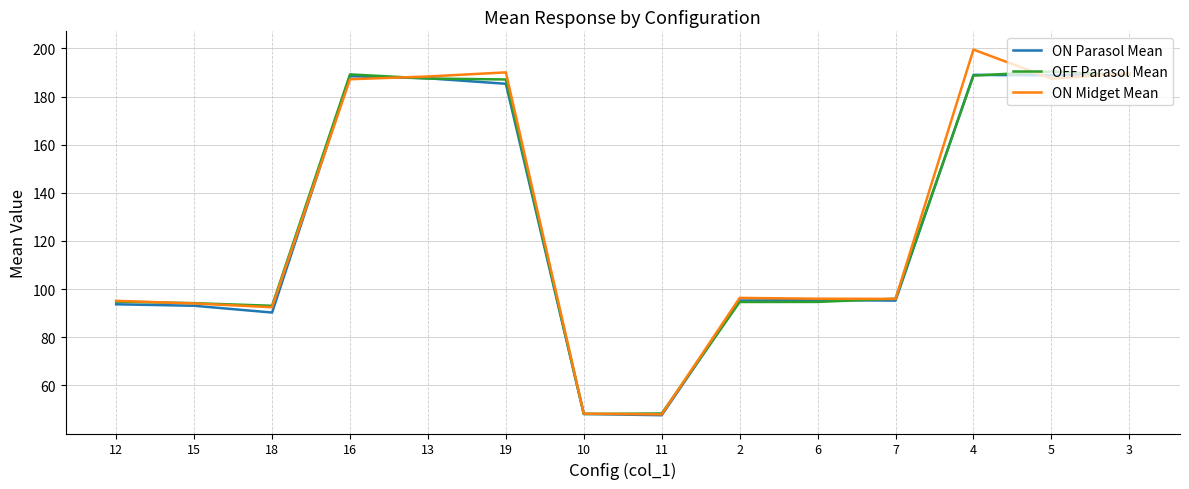

Between 18 and 19, which series saw the biggest shift?

ON Midget Mean